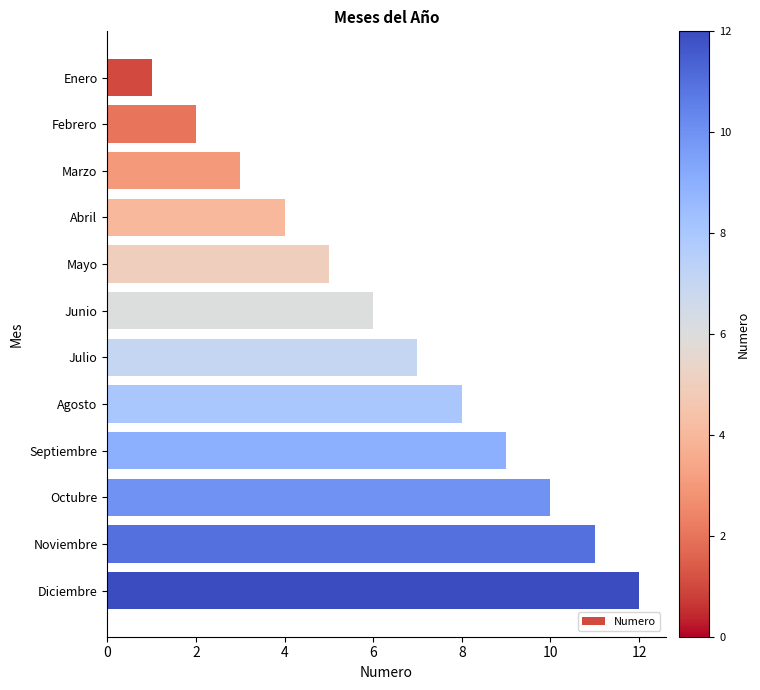

Rank the categories by value from lowest to highest.

Enero, Febrero, Marzo, Abril, Mayo, Junio, Julio, Agosto, Septiembre, Octubre, Noviembre, Diciembre